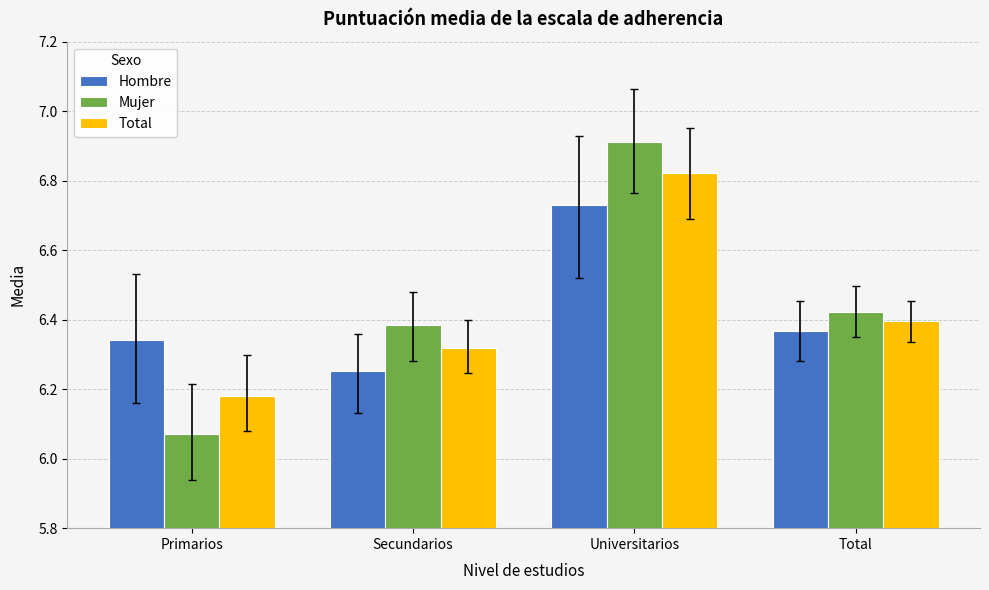

At which category is the sum across all series the highest?

Universitarios